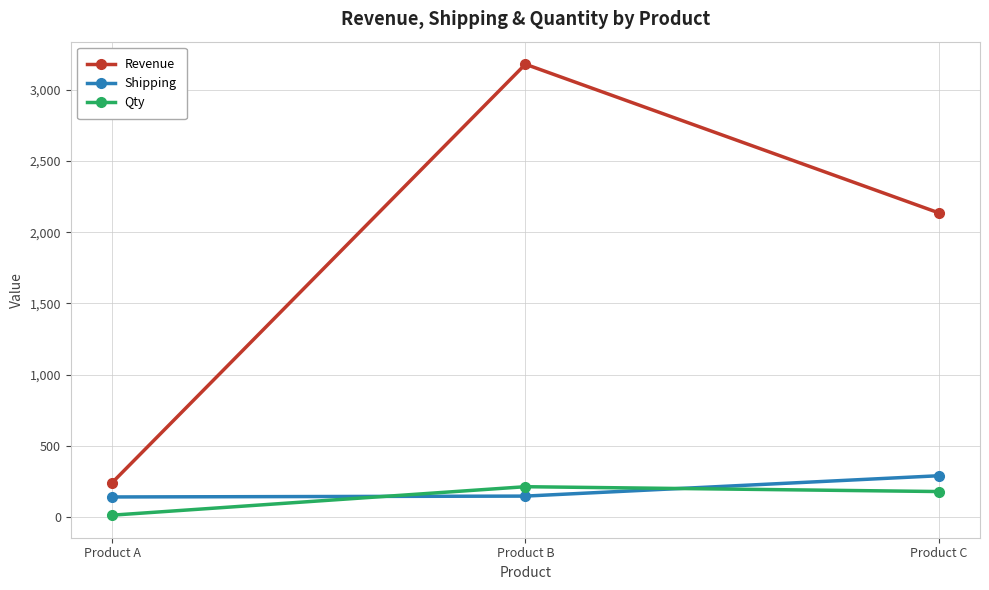

What is the highest value of the Shipping series?

289